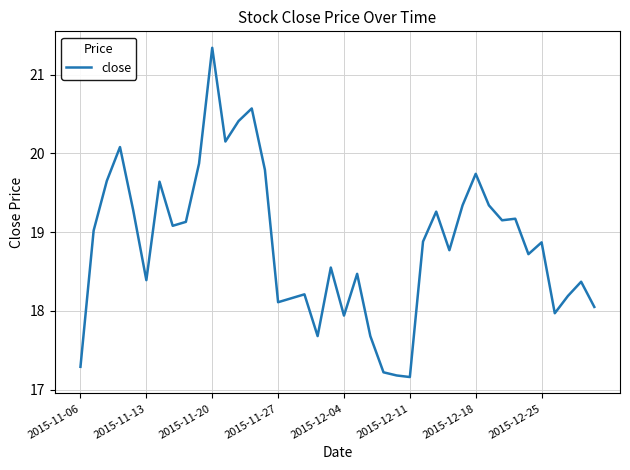

What is the greatest value displayed?

21.3